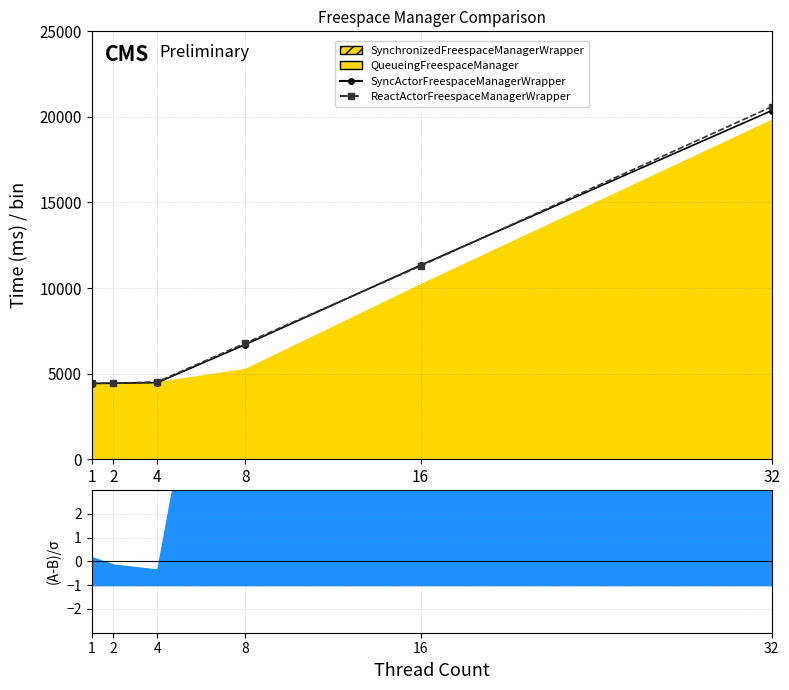

Is it true that SyncActorFreespaceManagerWrapper equals 10502 at 8?

False